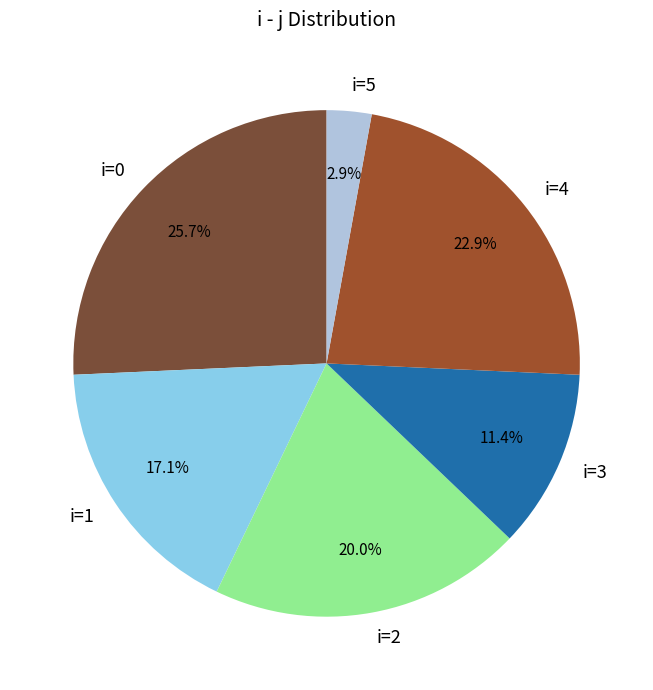

To the nearest percent, what is the difference between the largest and smallest slice percentages?

23%